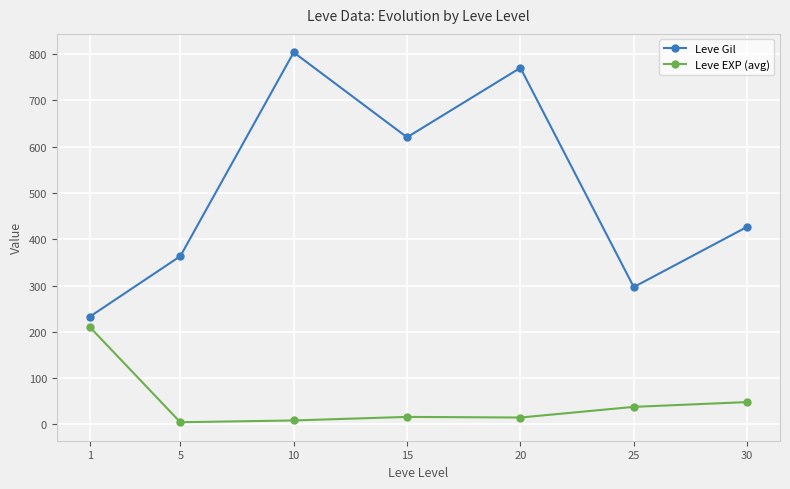

Between 10 and 30, which series saw the biggest shift?

Leve Gil